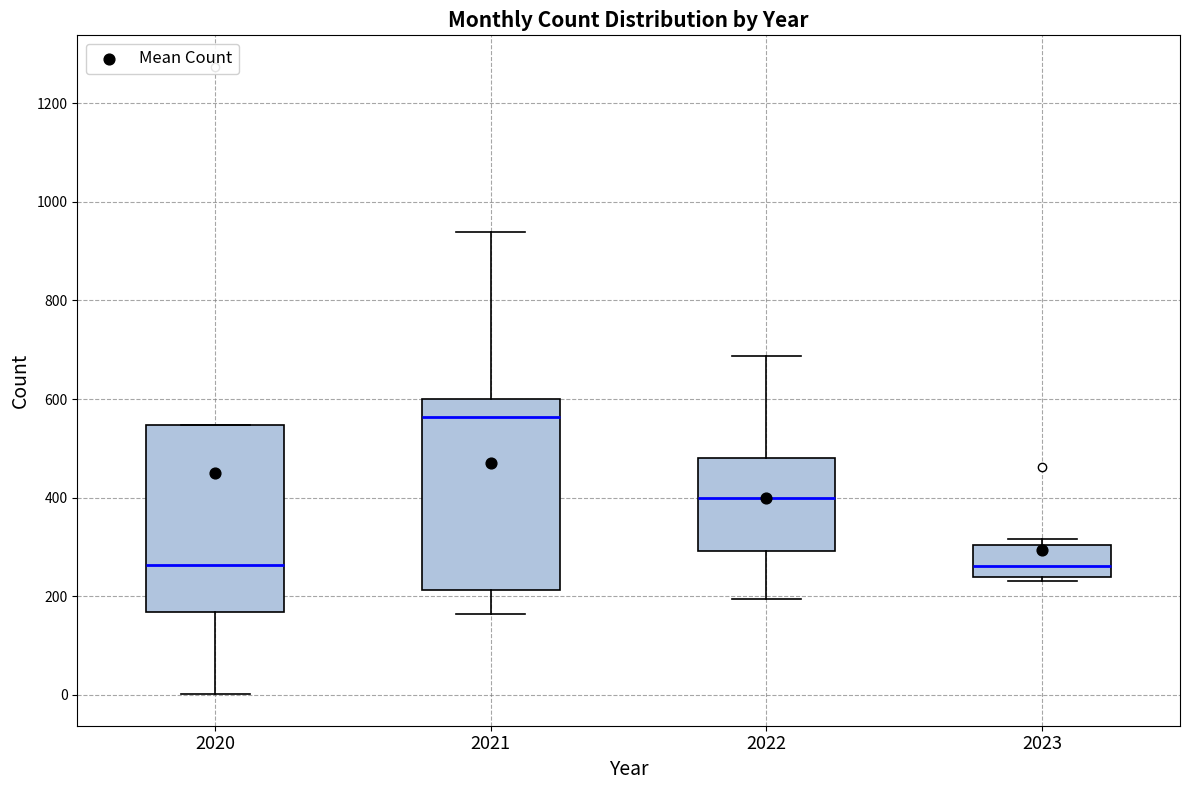

Where is the lower edge of the box at x = 2023 on the y-axis? The values are not printed on the chart, so give them approximately, as read against the axis.

240